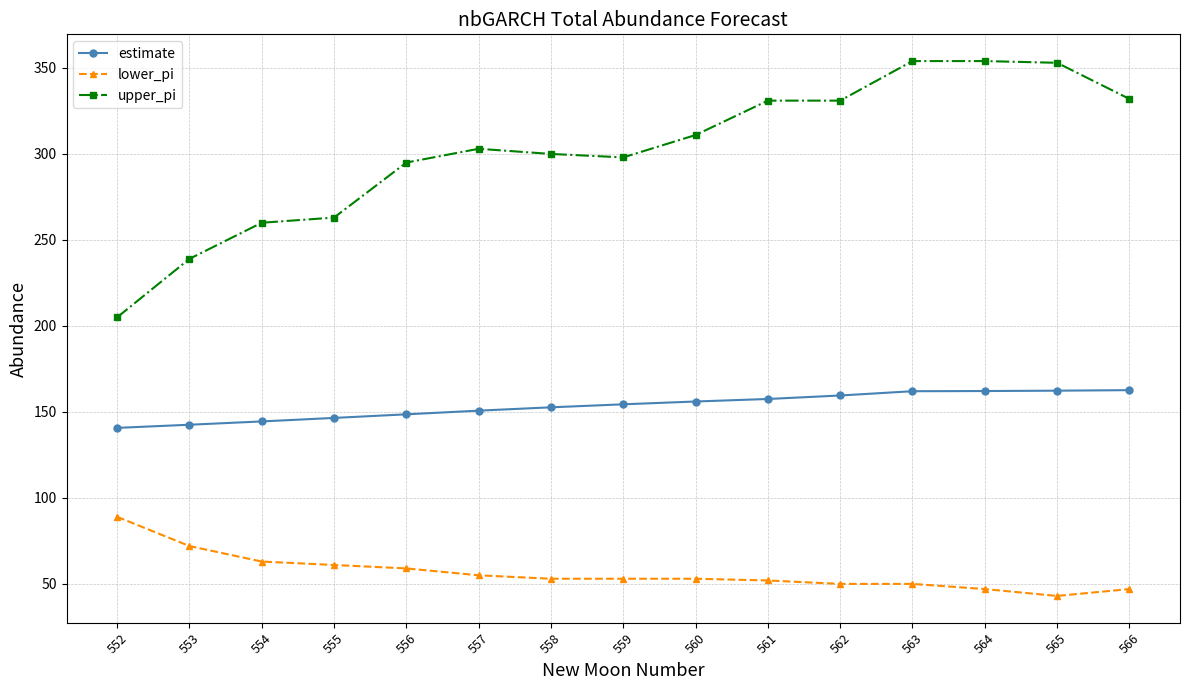

List the series in order of their peak value, highest first.

upper_pi, estimate, lower_pi